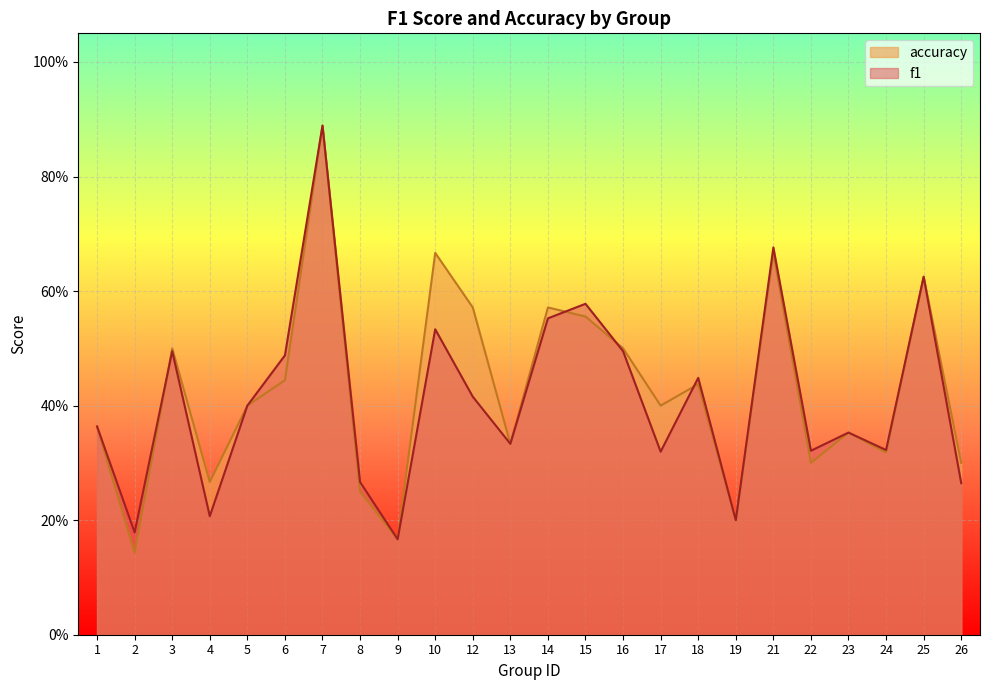

True or false: accuracy has more than 0 interior local peaks.

True